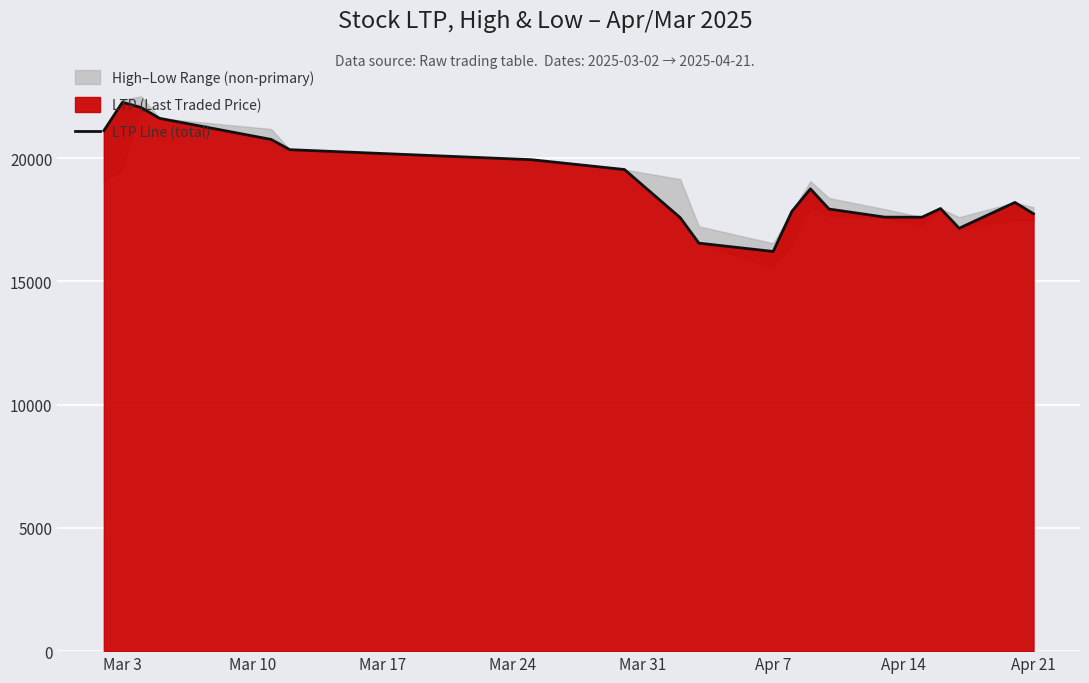

How many interior local peaks (higher than both neighbors) does the data have?

4